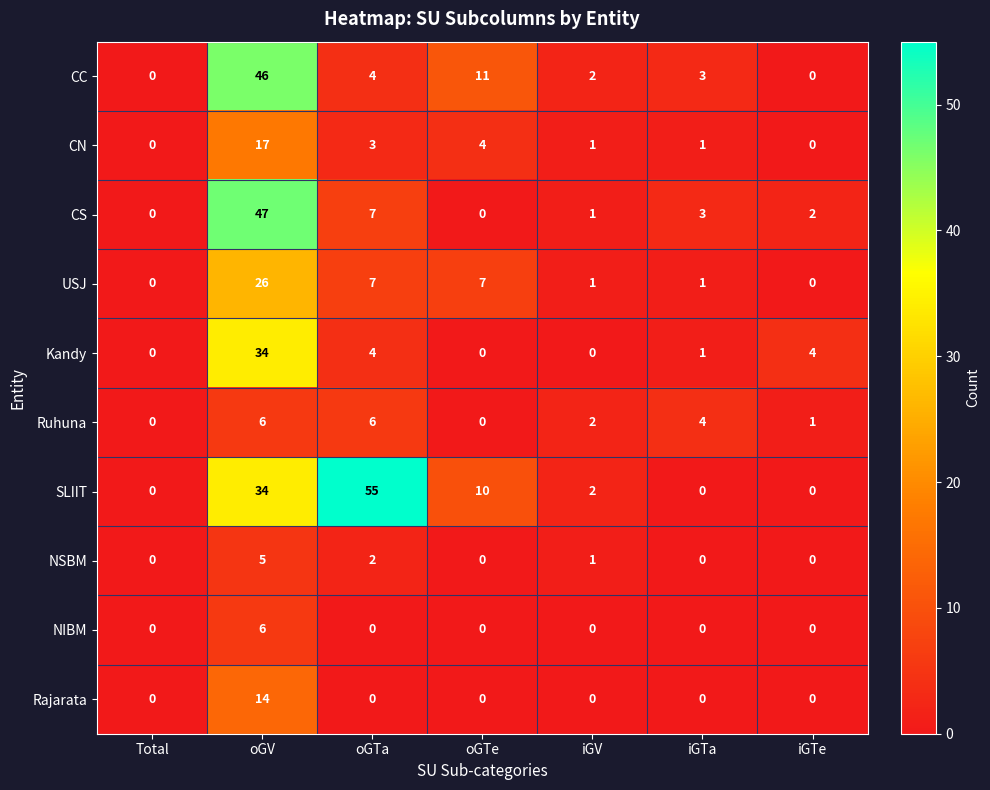

What is the maximum value shown in the chart?

55